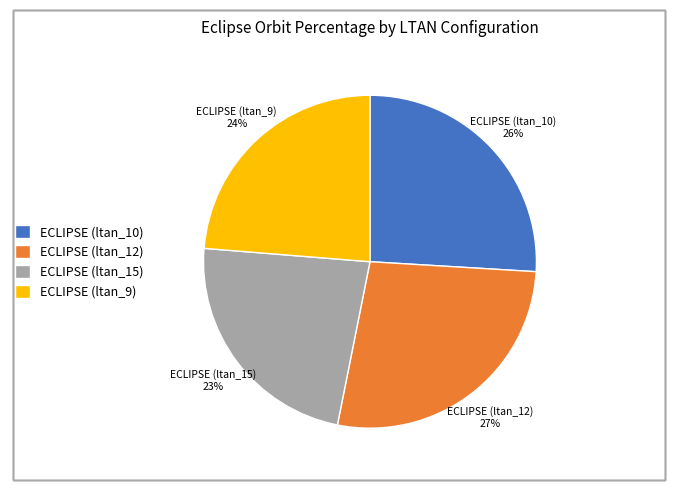

What percentage is the ECLIPSE (ltan_10) slice, to the nearest percent?

26%